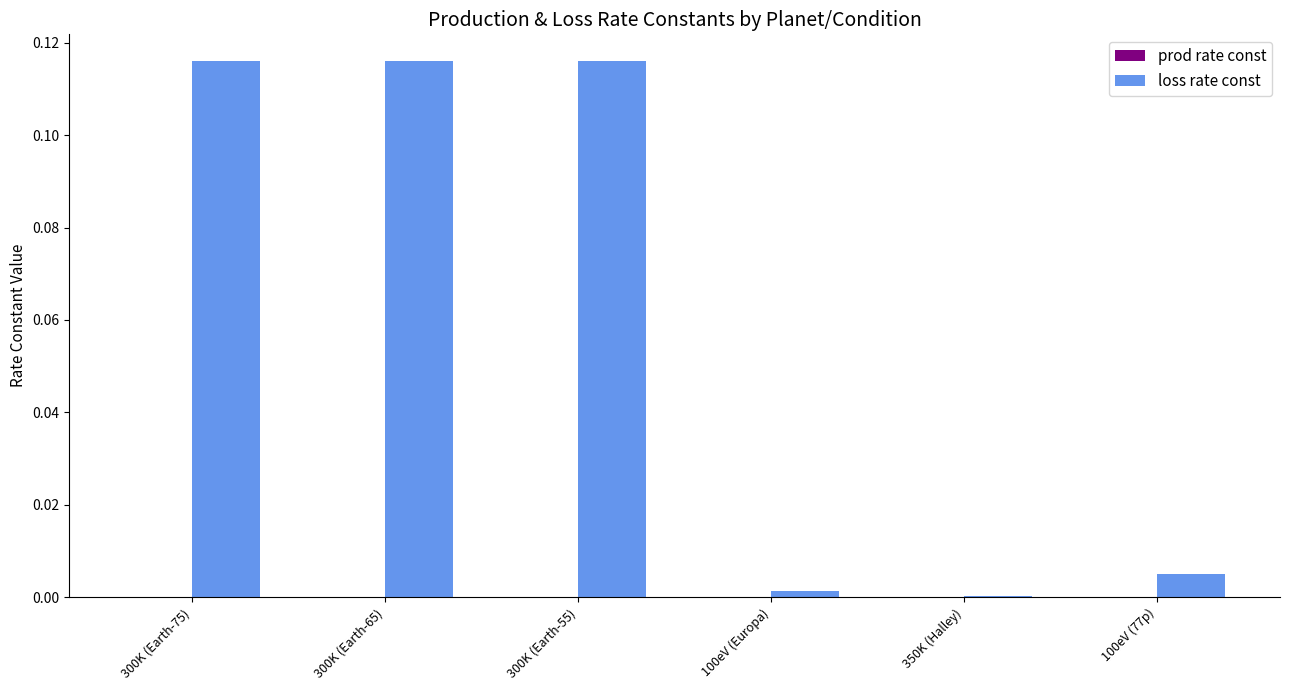

Which series has the largest total across all categories?

loss rate const